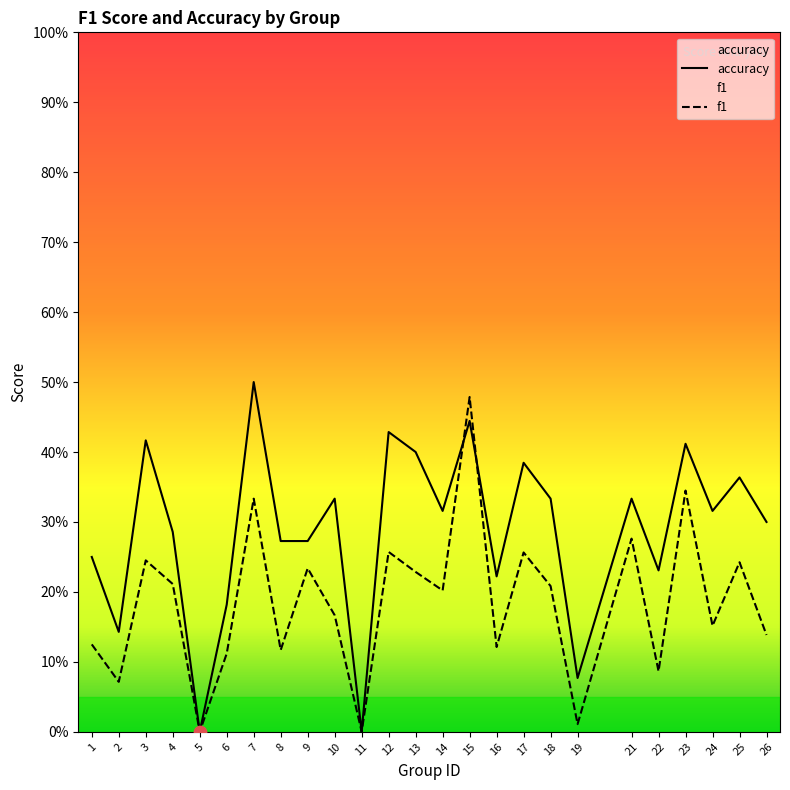

Which series has the largest Y range (max minus min)?

accuracy